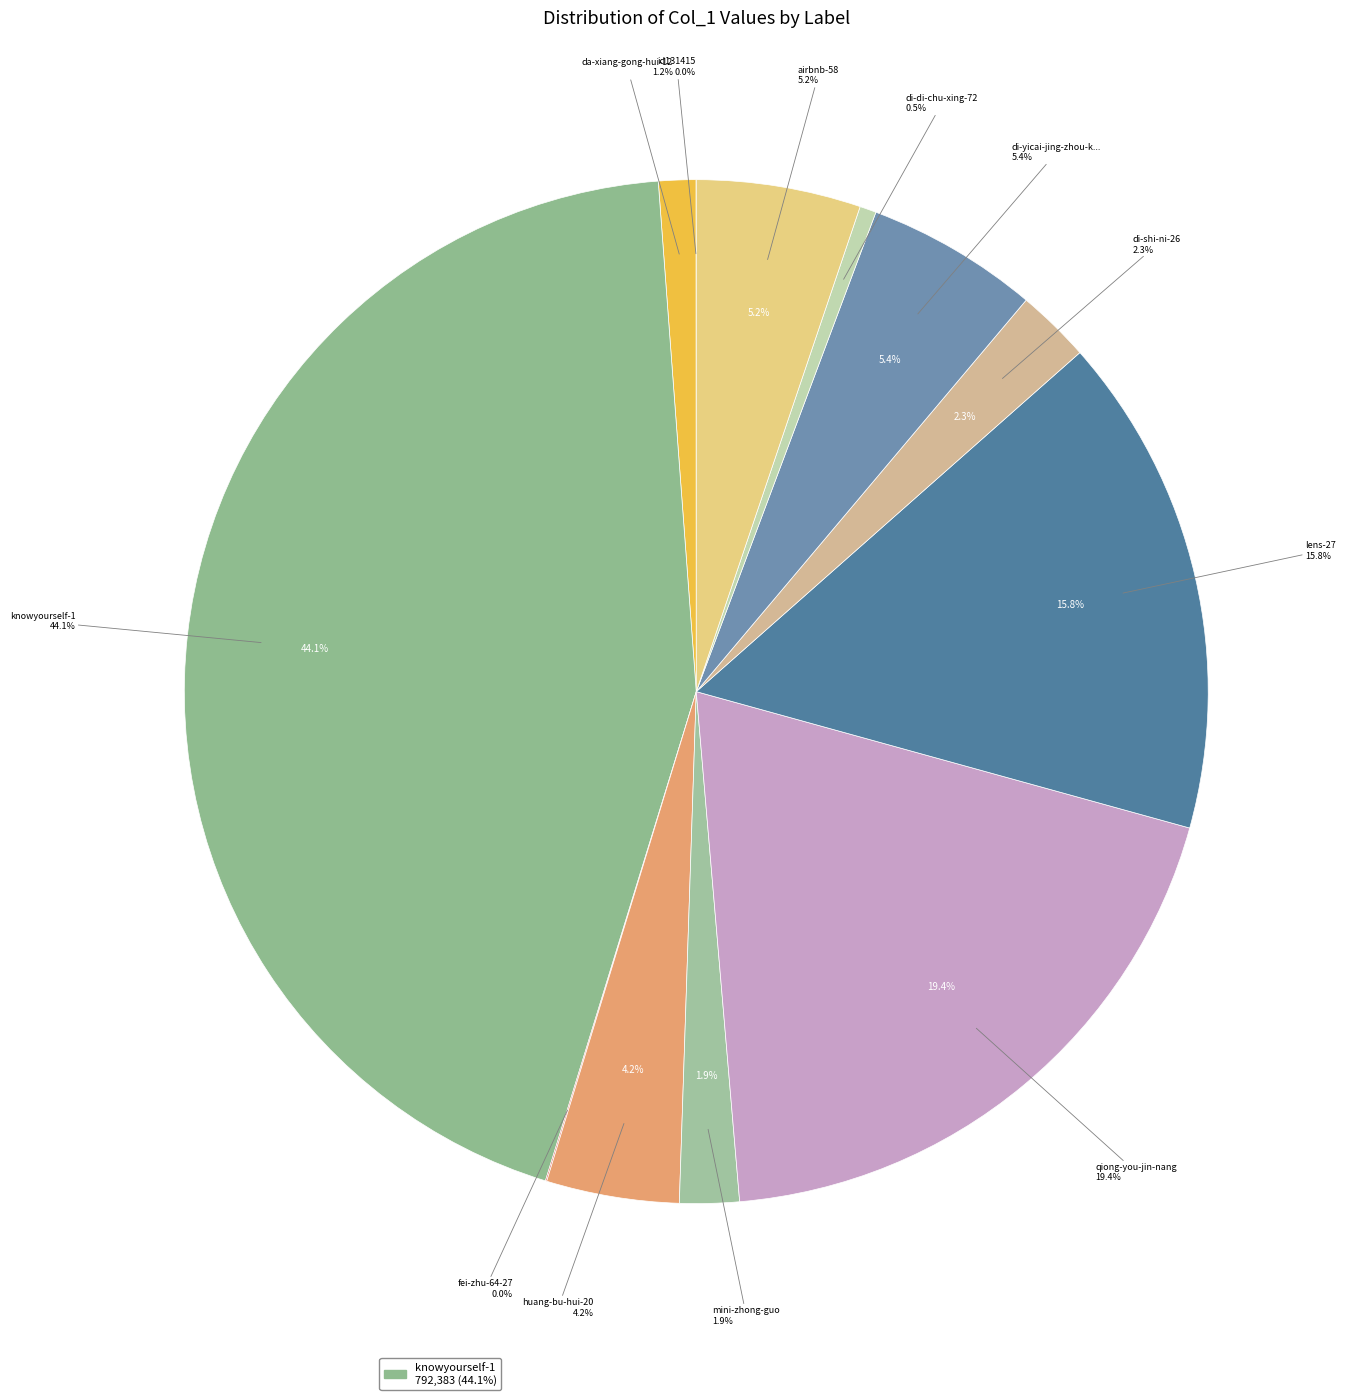

To the nearest percent, what portion does di-di-chu-xing-72 represent?

1%